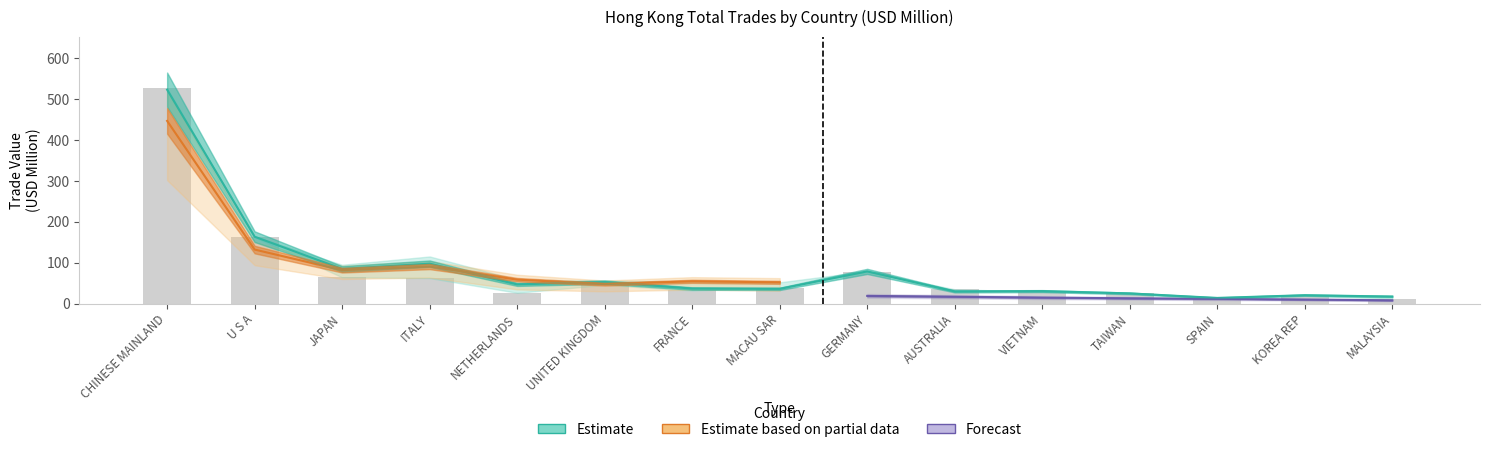

Where does the 201908 series first go above 31?

CHINESE MAINLAND